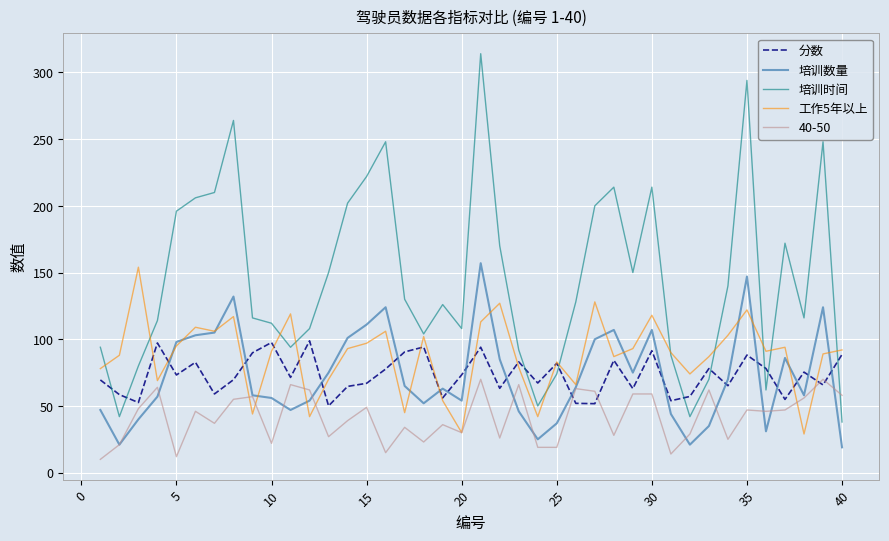

After their last crossing, which series has the higher values: 培训时间 or 分数?

分数